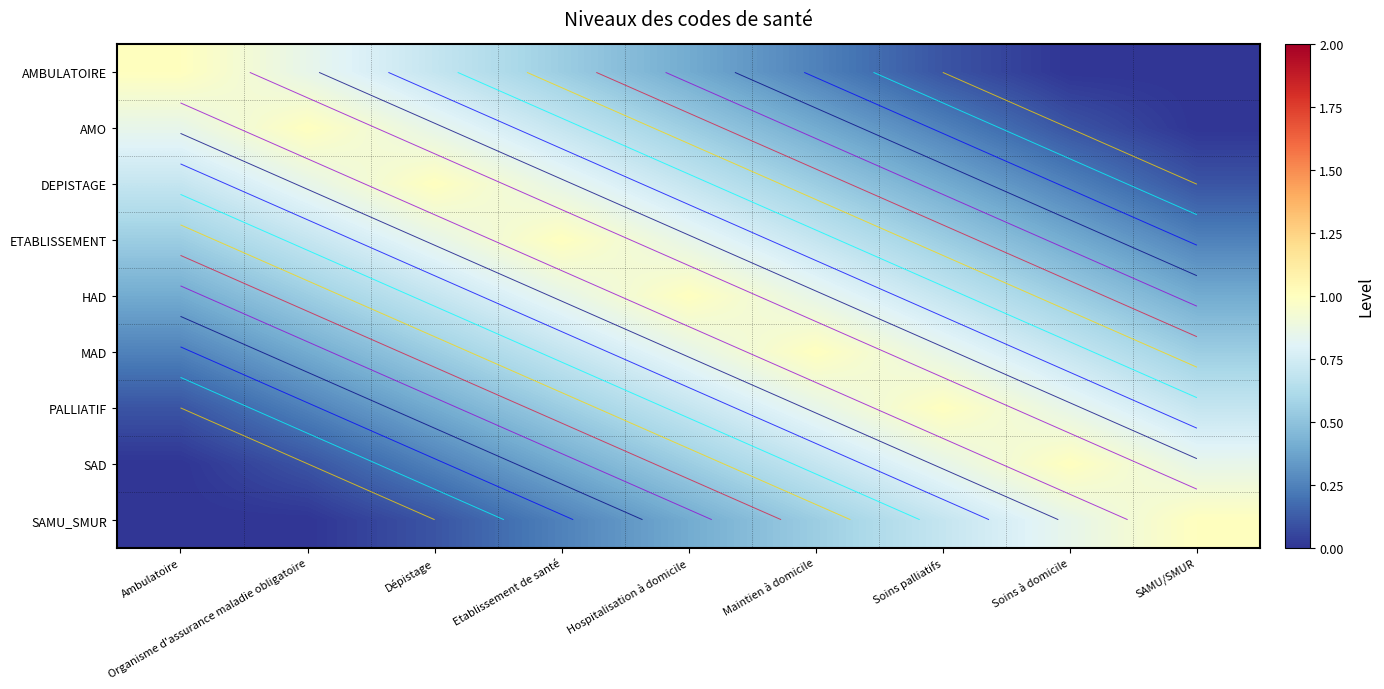

Count the HAD values in the range 0 to 1.

9